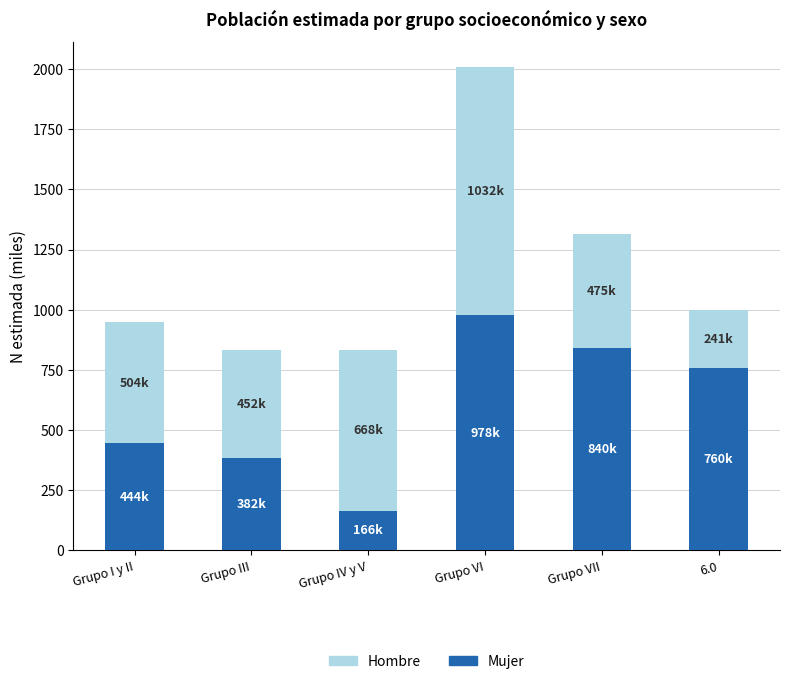

The value of Mujer at 6.0 is 186.0. True or false?

False